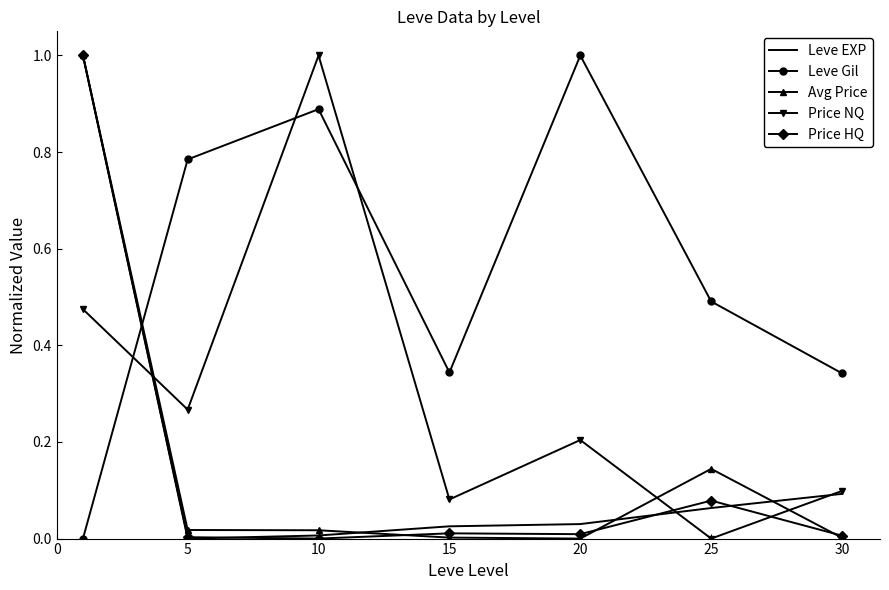

What is the difference between the maximum and minimum values in the Price HQ series?

1.0